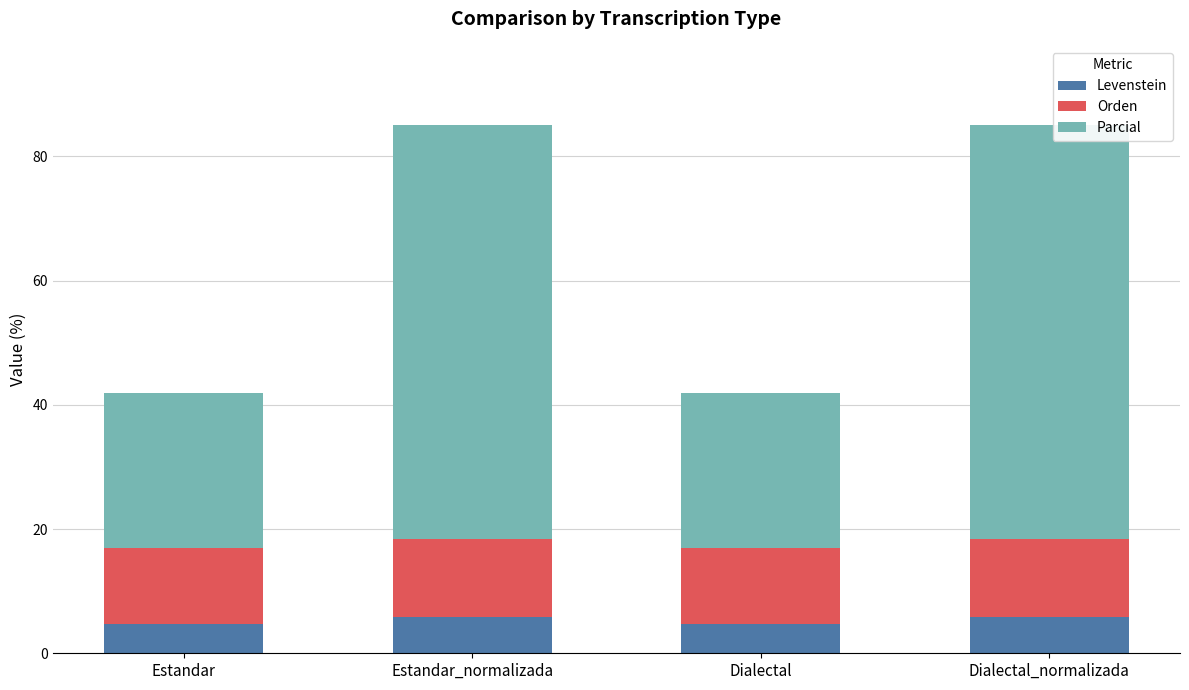

What is the lowest value of the Levenstein series?

4.8